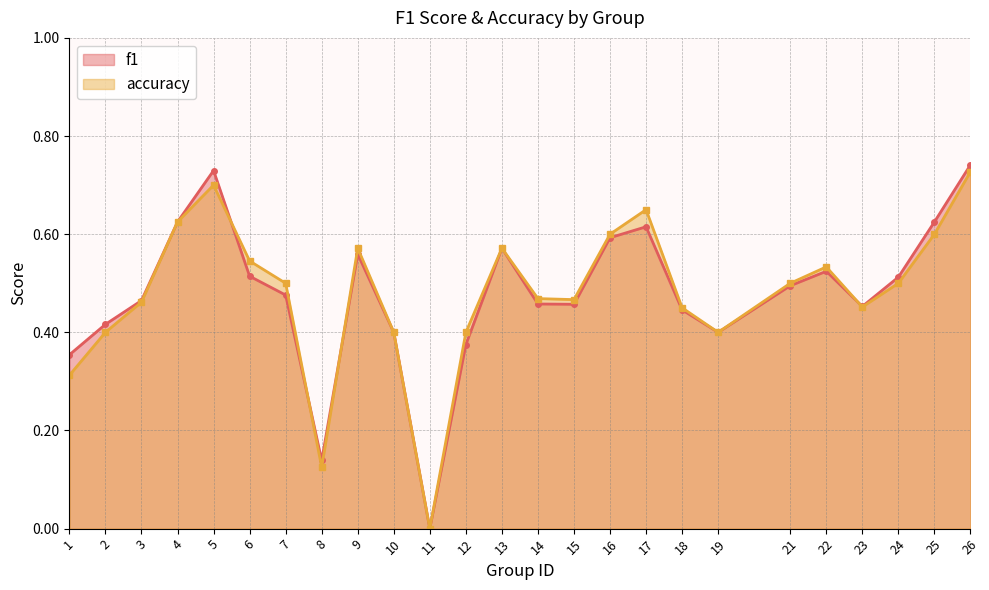

Reading left to right, what are all the values shown in this chart?

f1: 0.4	0.4	0.5	0.6	0.7	0.5	0.5	0.1	0.6	0.4	0.0	0.4	0.6	0.5	0.5	0.6	0.6	0.4	0.4	0.5	0.5	0.5	0.5	0.6	0.7
accuracy: 0.3	0.4	0.5	0.6	0.7	0.5	0.5	0.1	0.6	0.4	0.0	0.4	0.6	0.5	0.5	0.6	0.7	0.5	0.4	0.5	0.5	0.5	0.5	0.6	0.7